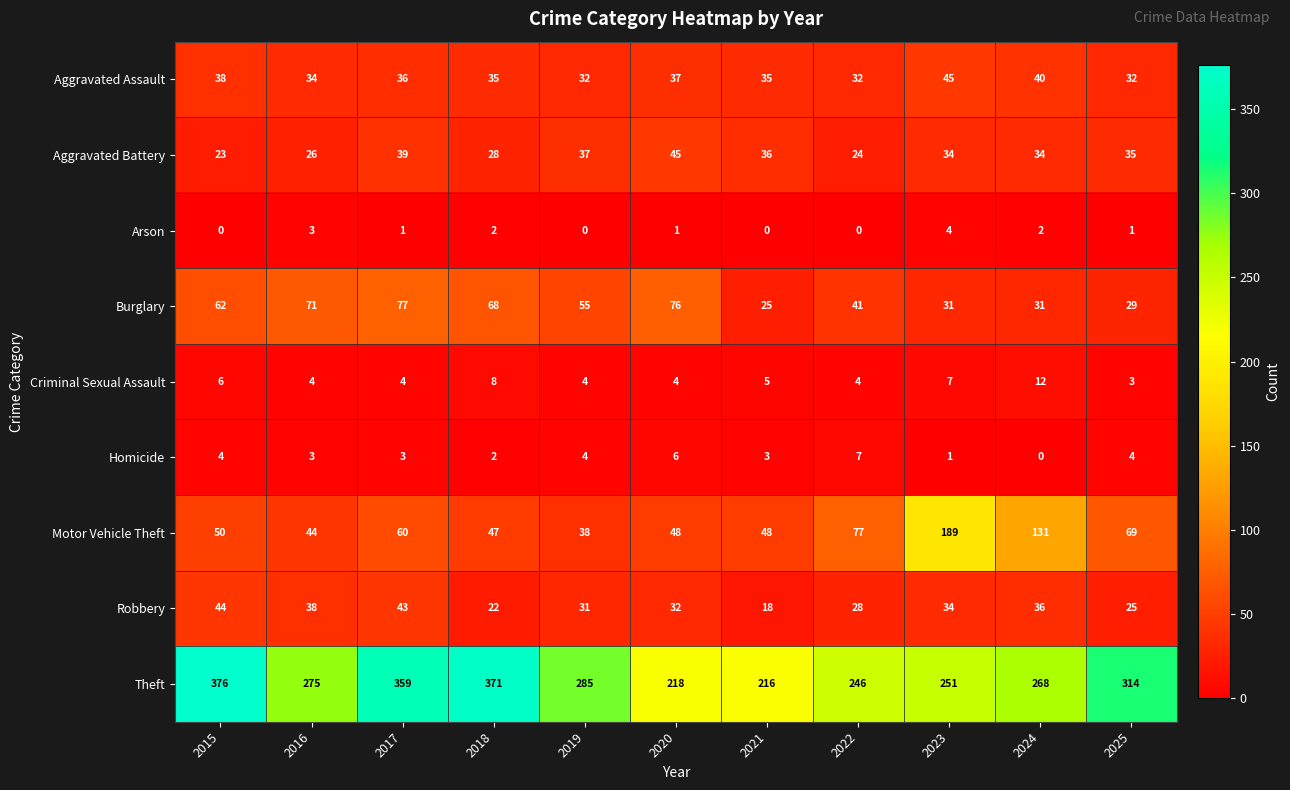

What is the total value across all series at 2015?

603